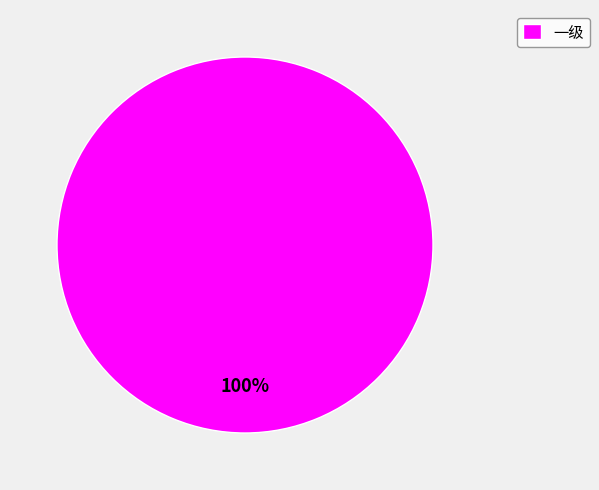

True or false: 一级 accounts for 100% of the total.

True